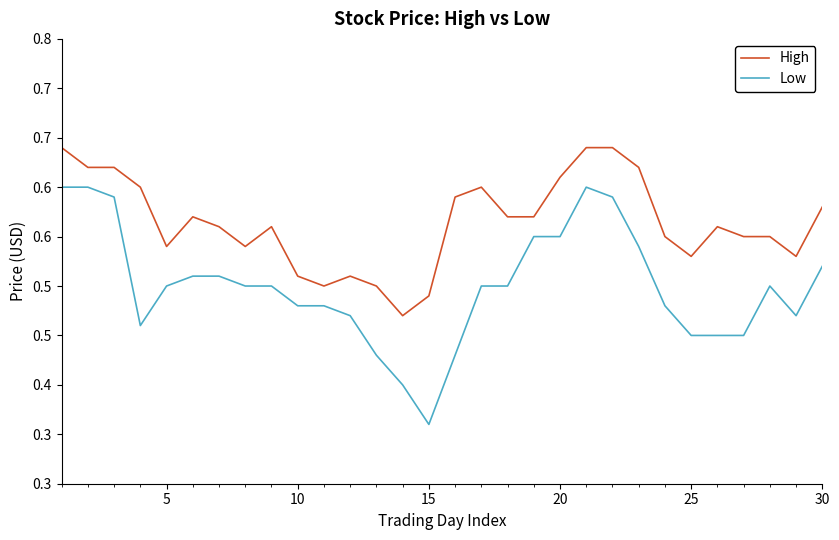

What are all the series names shown in the legend?

High, Low